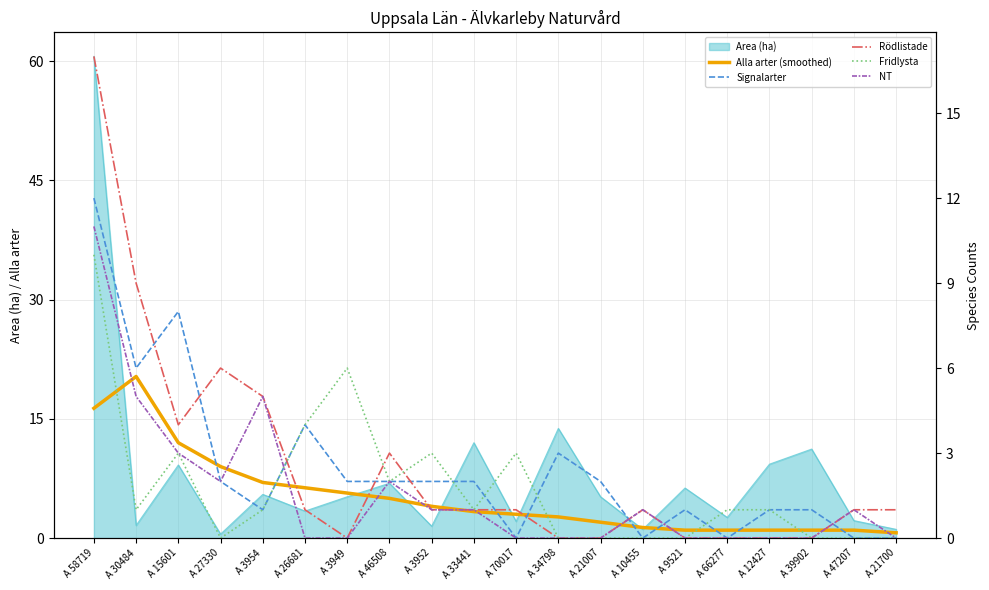

Where do Rödlistade and Fridlysta first cross each other?

A 3954 and A 26681